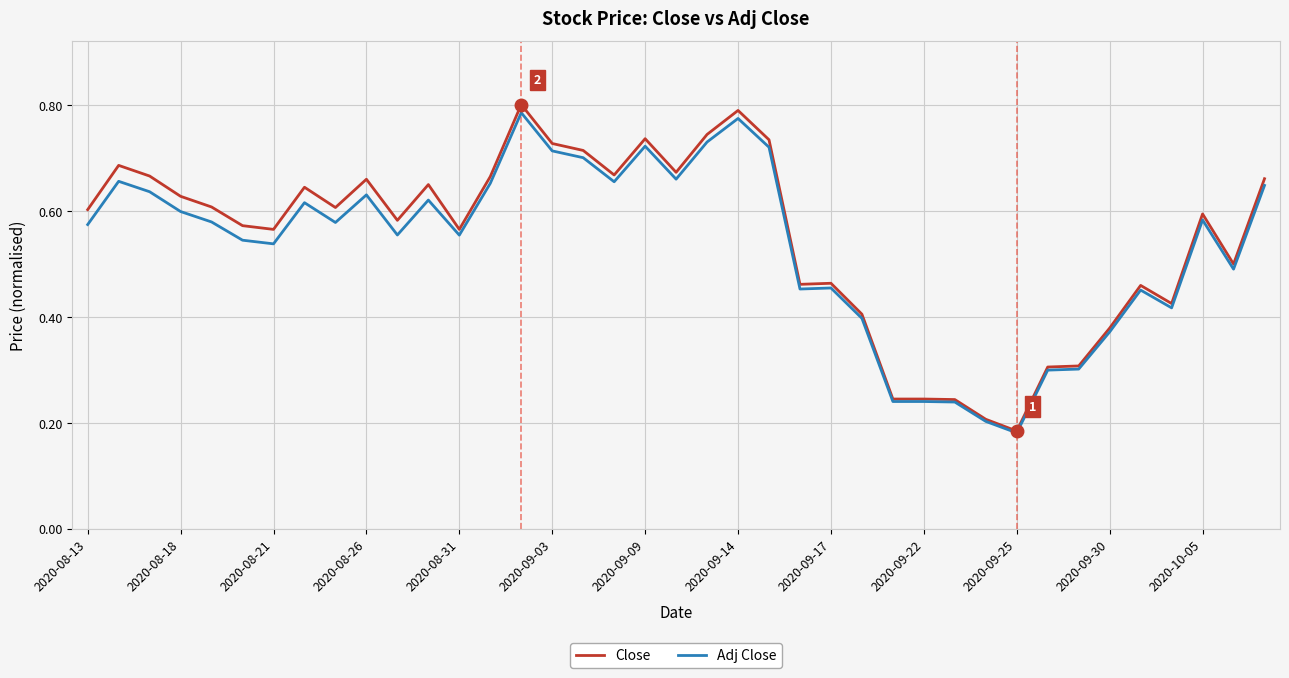

What are all the series names shown in the legend?

Close, Adj Close